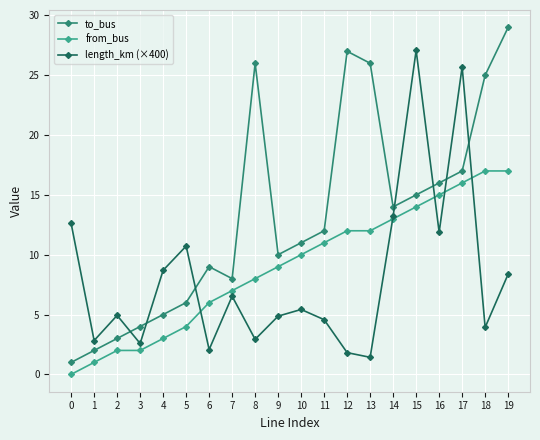

What is the sum of the to_bus values at 0 and 8?

27.0